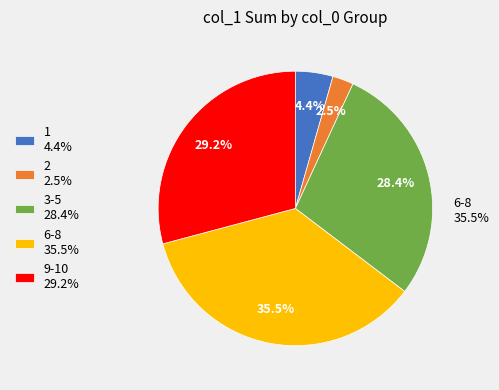

Which slice is the smallest?

2